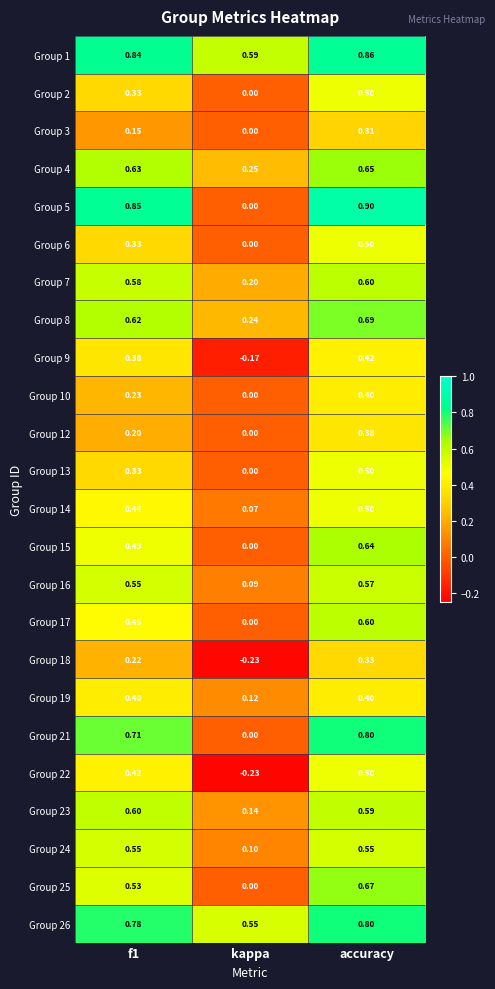

Which category has the highest value across all series?

accuracy